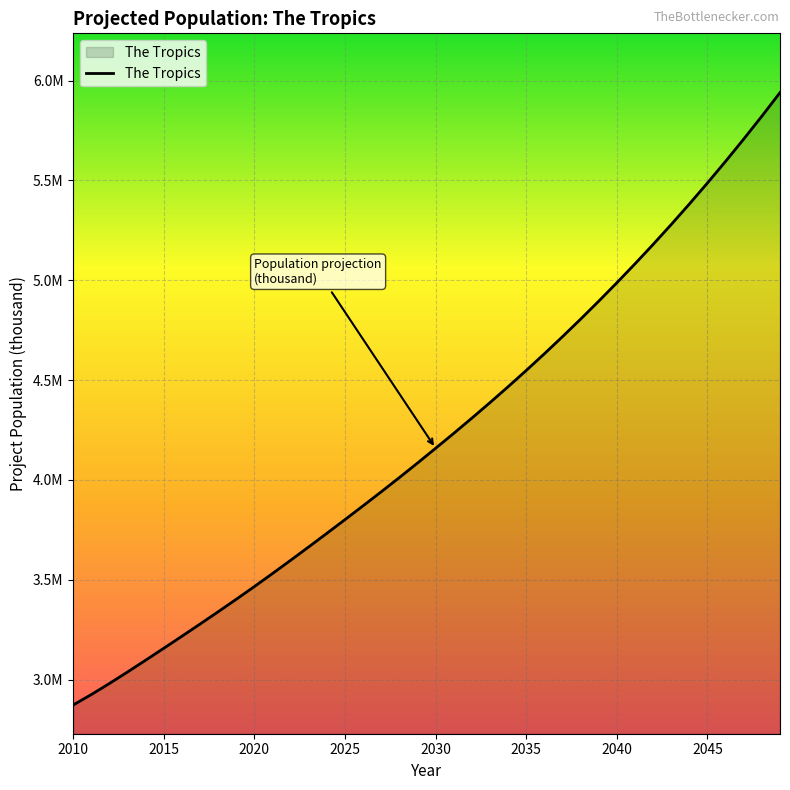

Is this an area chart (filled region under the line)?

Yes